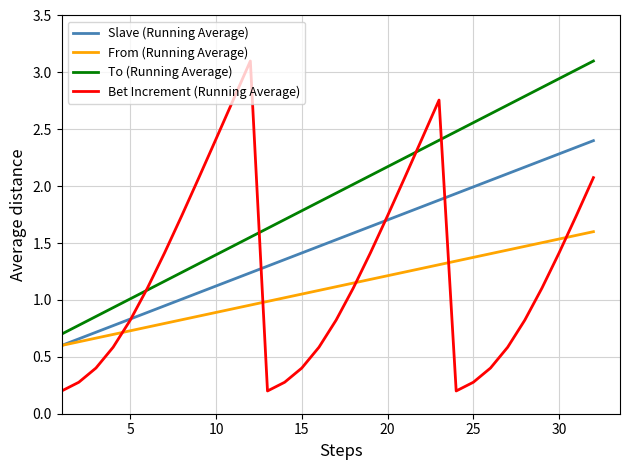

Which series has the largest total across all categories?

To (Running Average)